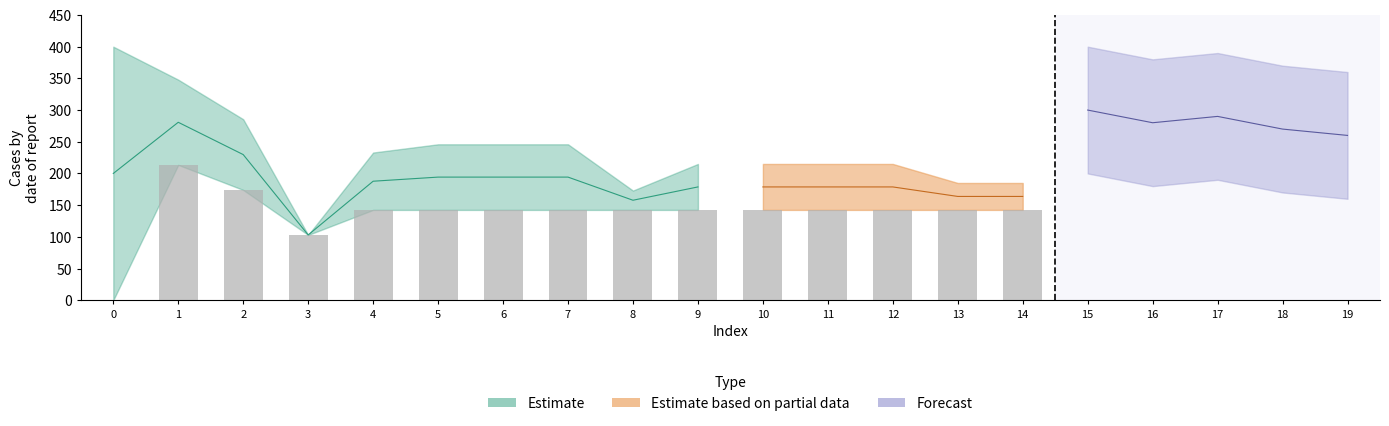

What is the maximum value for col_2?

400.0